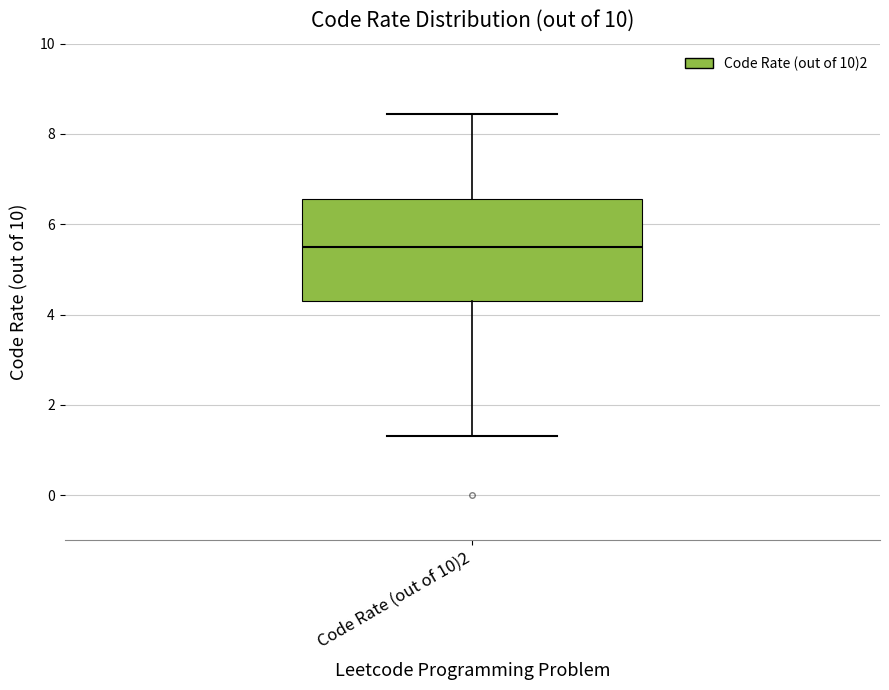

Read this box plot against the y-axis: the position of the median line, the range covered by the box, and the ends of both whiskers. The values are not printed on the chart, so give them approximately, as read against the axis.

median 5.6, box 4.2 to 6.6, whiskers 1.4 to 8.4